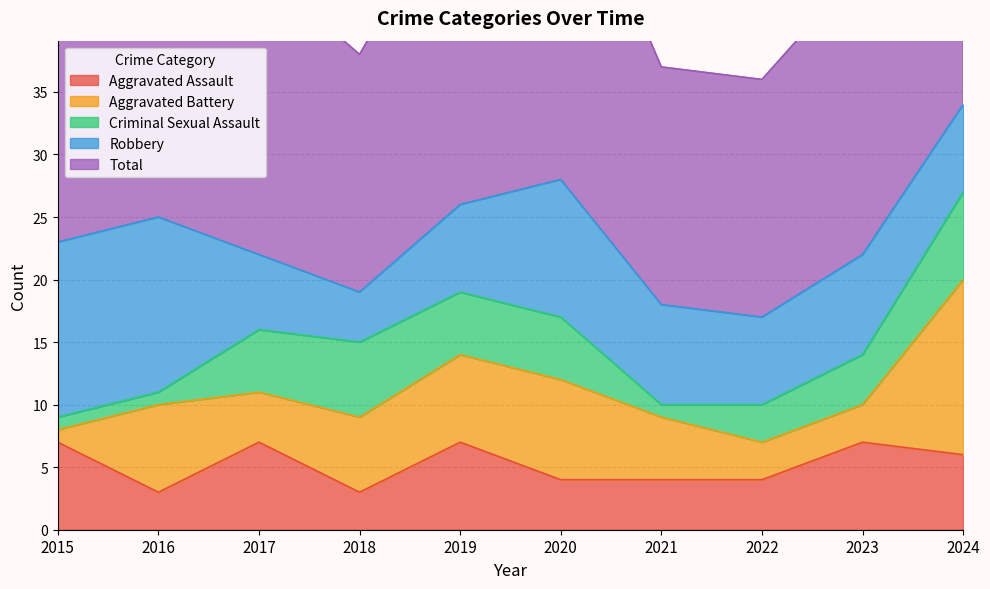

At which label is Aggravated Assault closest to 5?

2020